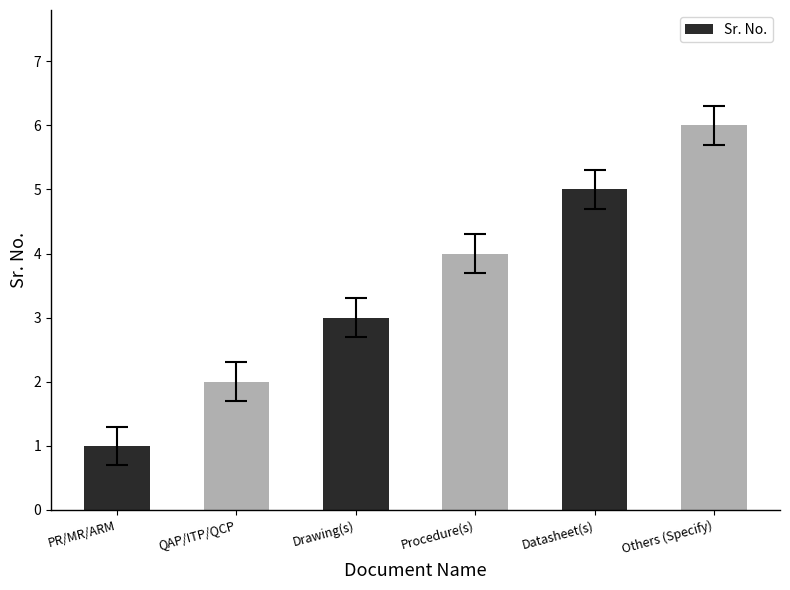

What is the sum of the values at Procedure(s) and QAP/ITP/QCP?

6